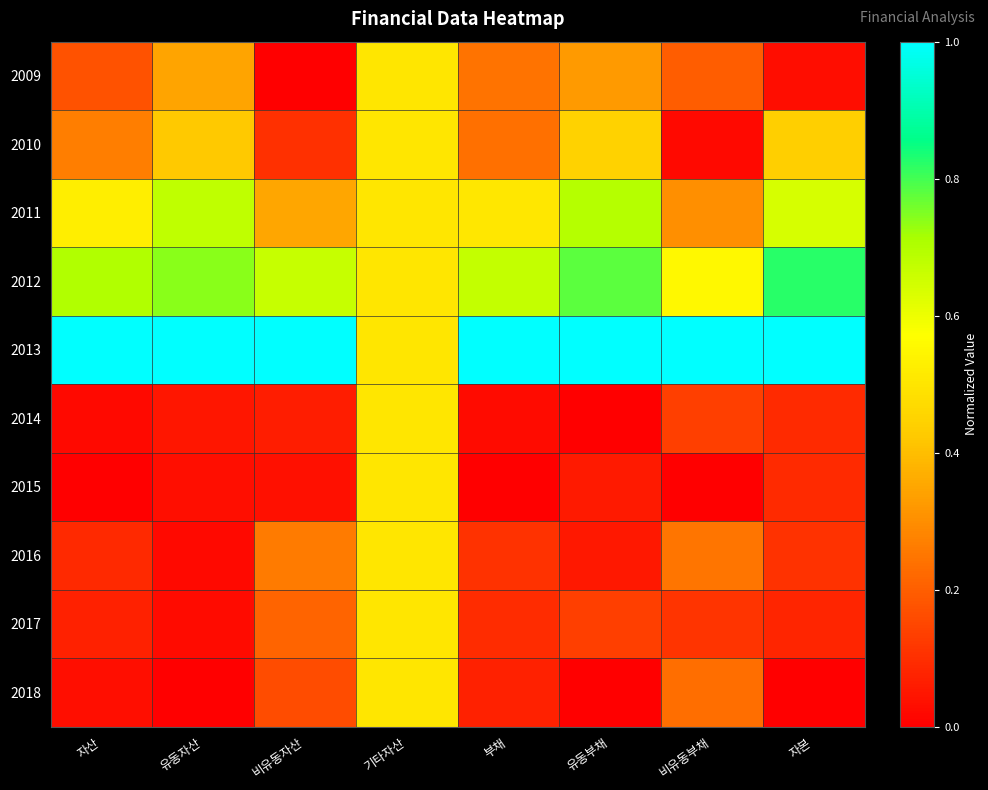

At which category is the sum across all series the highest?

기타자산